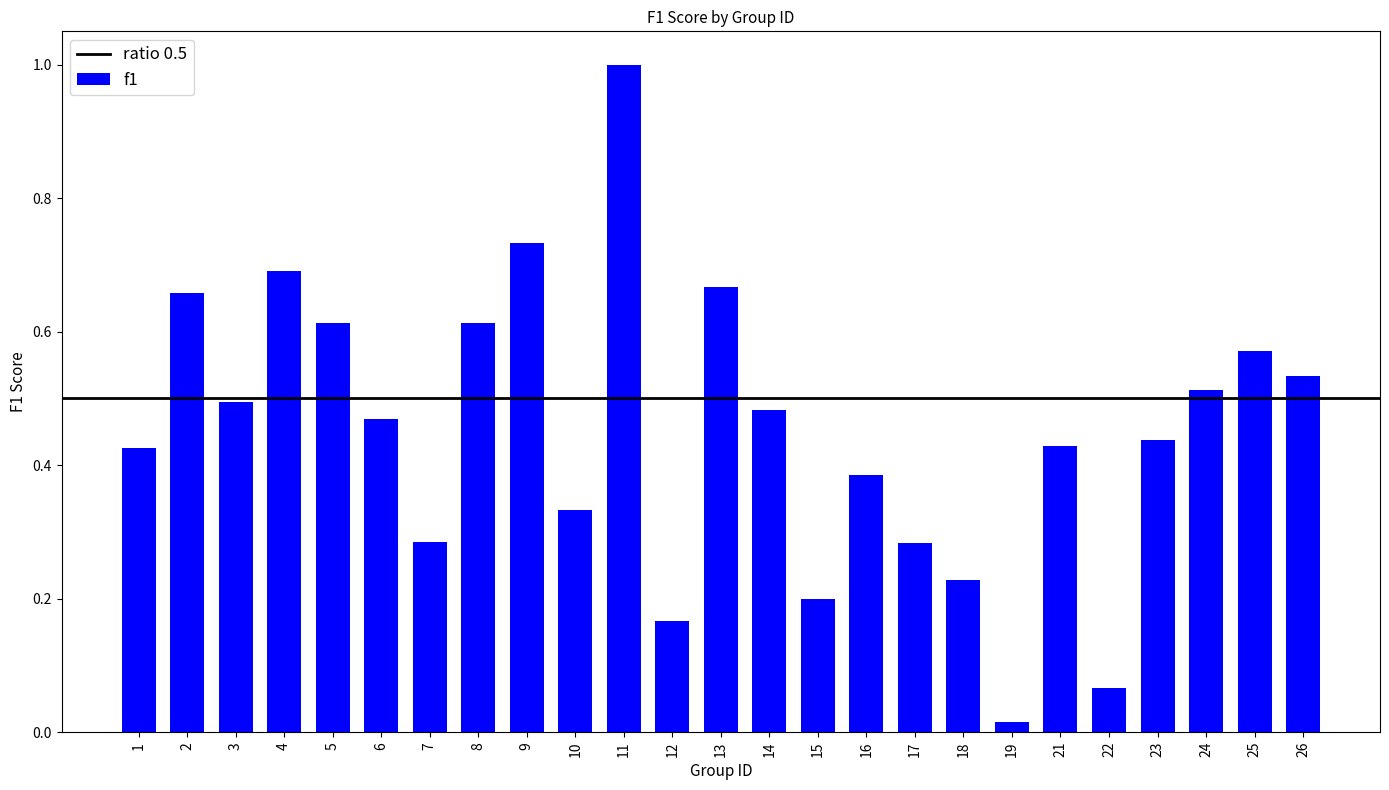

Which label corresponds to the smallest value in the chart?

19